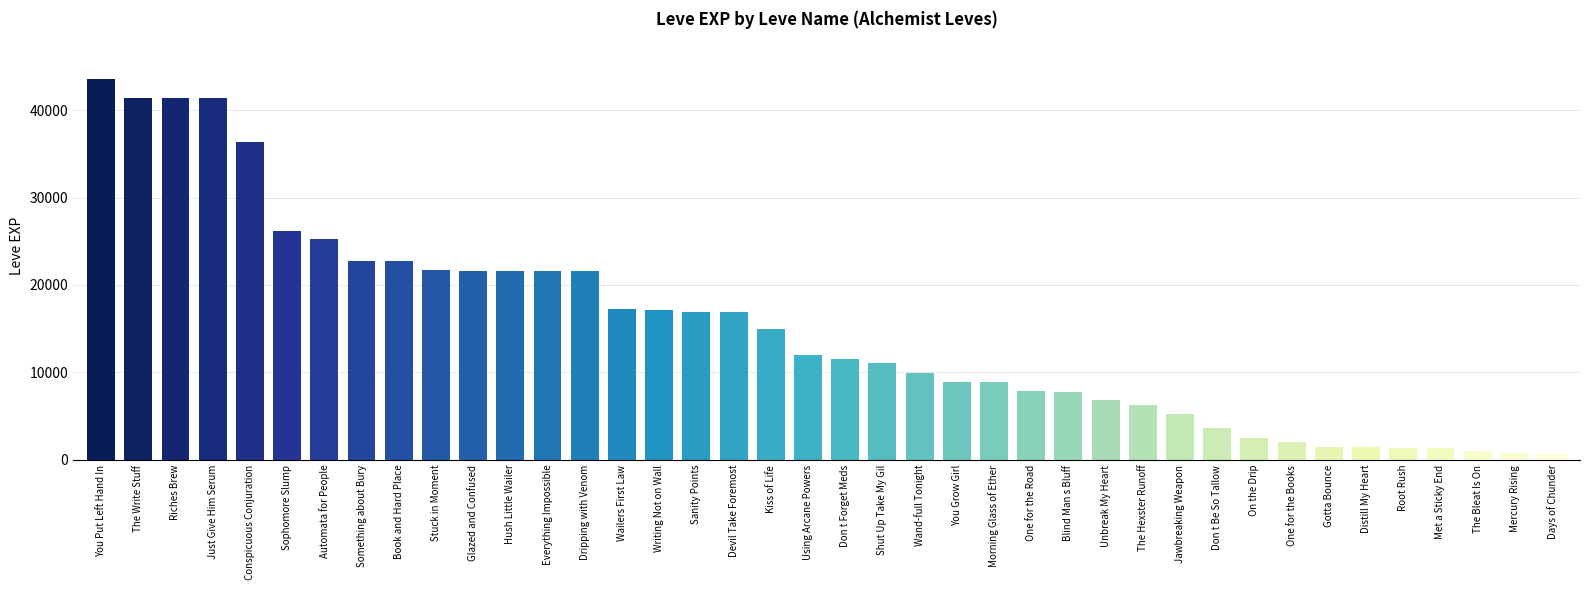

Approximately how many times larger is the value at Sophomore Slump compared to Just Give Him Serum?

0.6